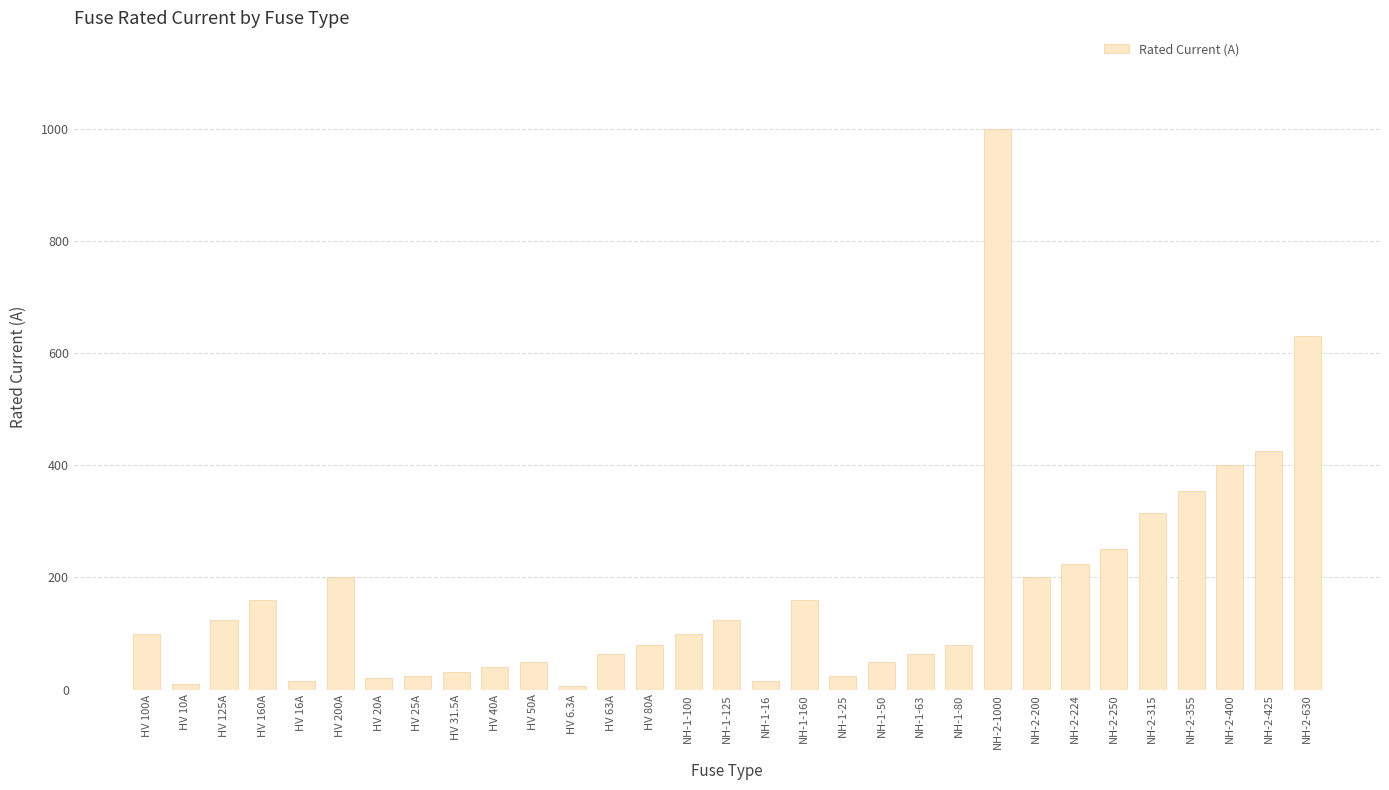

What is the label of the 13th bar from the right?

NH-1-25